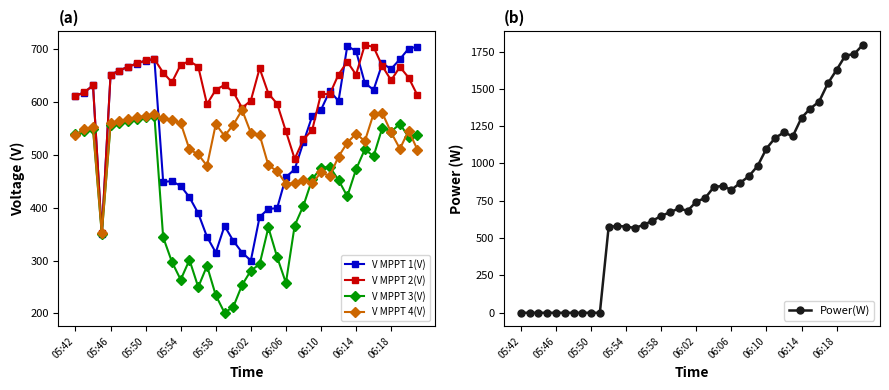

Does the chart have visible grid lines?

No